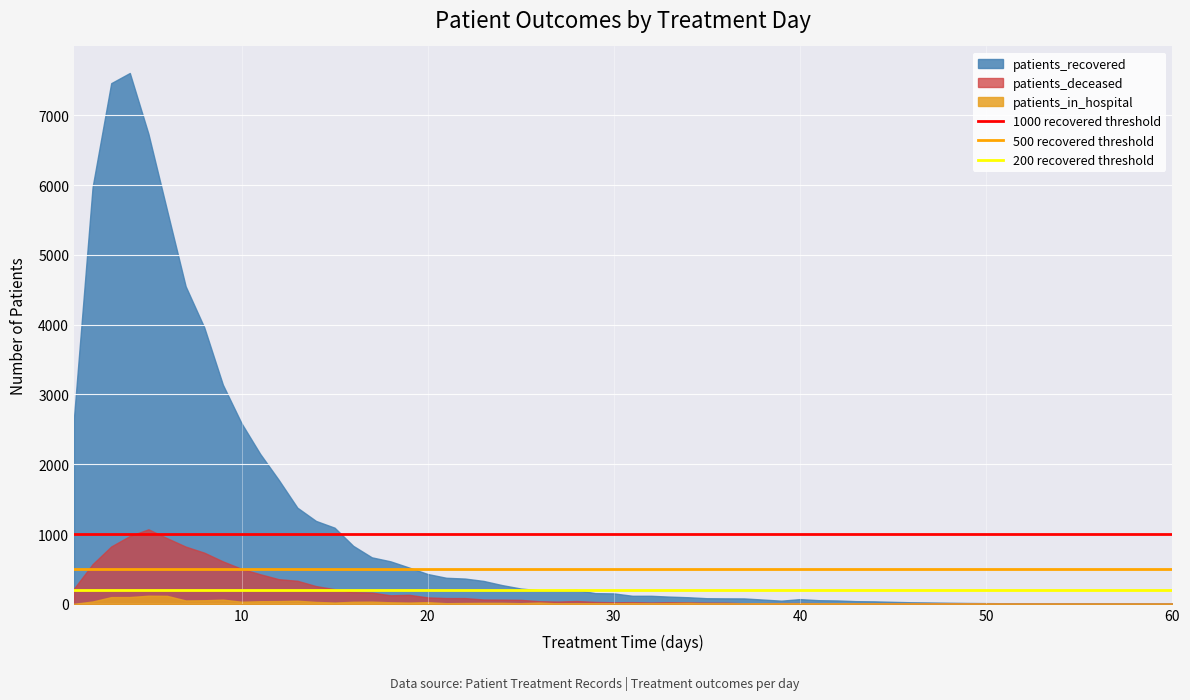

Which series has the largest total across all categories?

patients_recovered